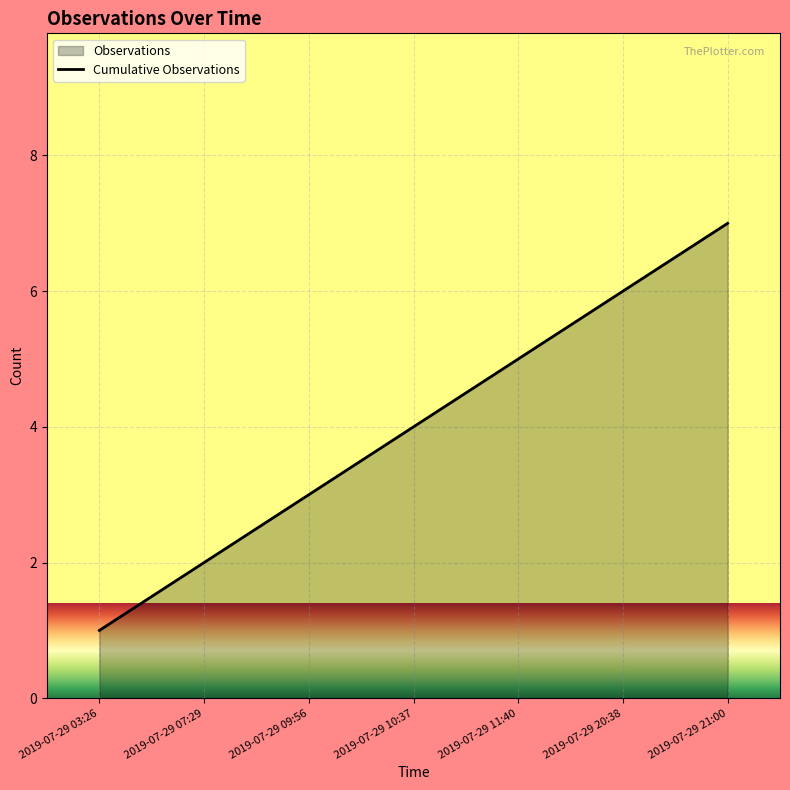

At which label is the value closest to 4?

2019-07-29 10:37